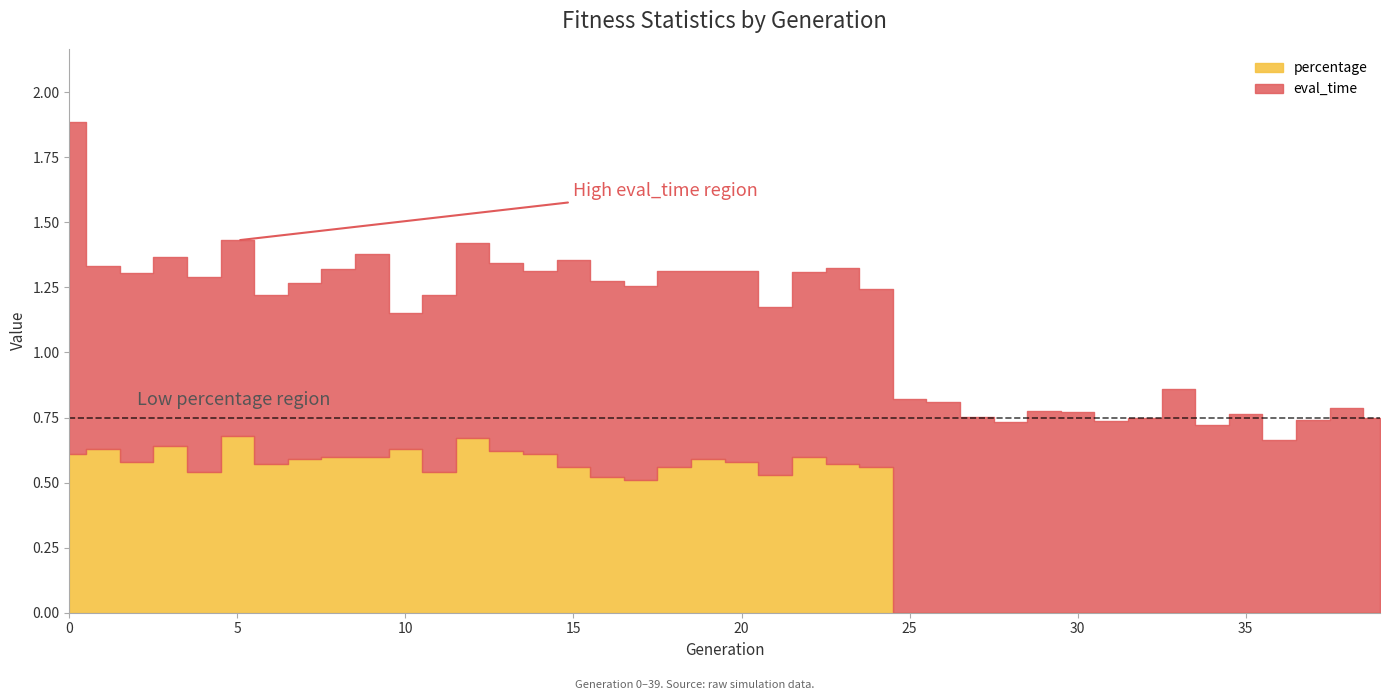

Rank the series by their average value, from highest to lowest.

eval_time, percentage